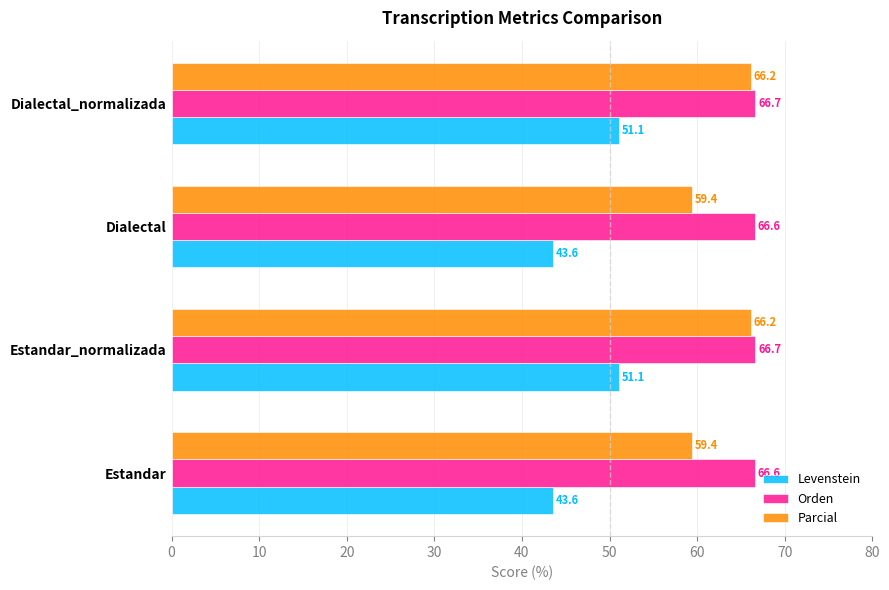

What is the smallest value displayed?

43.6